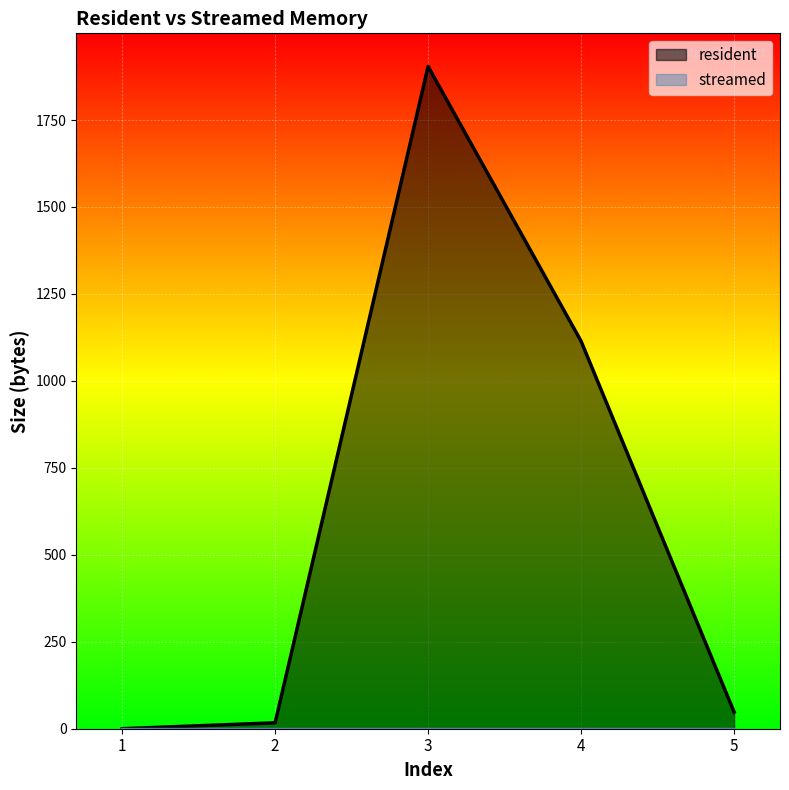

Is it true that the value at 1 is -627?

False